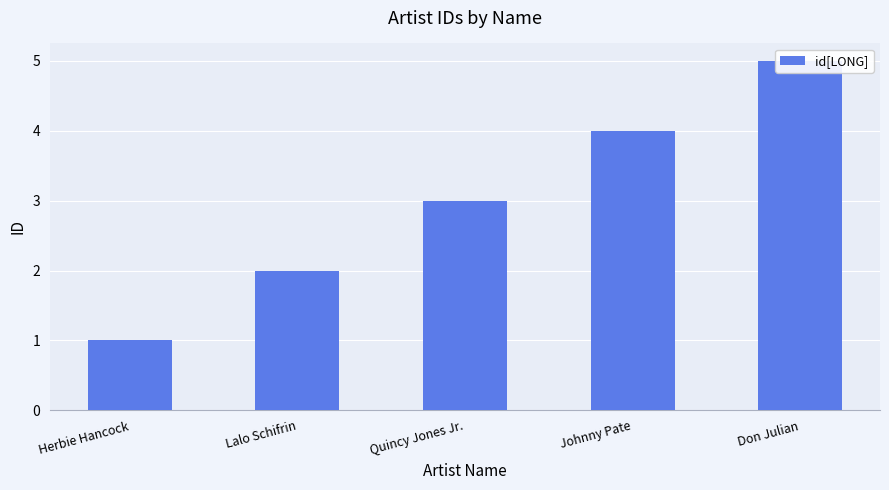

Reading right to left, transcribe all the data shown in this chart.

5	4	3	2	1